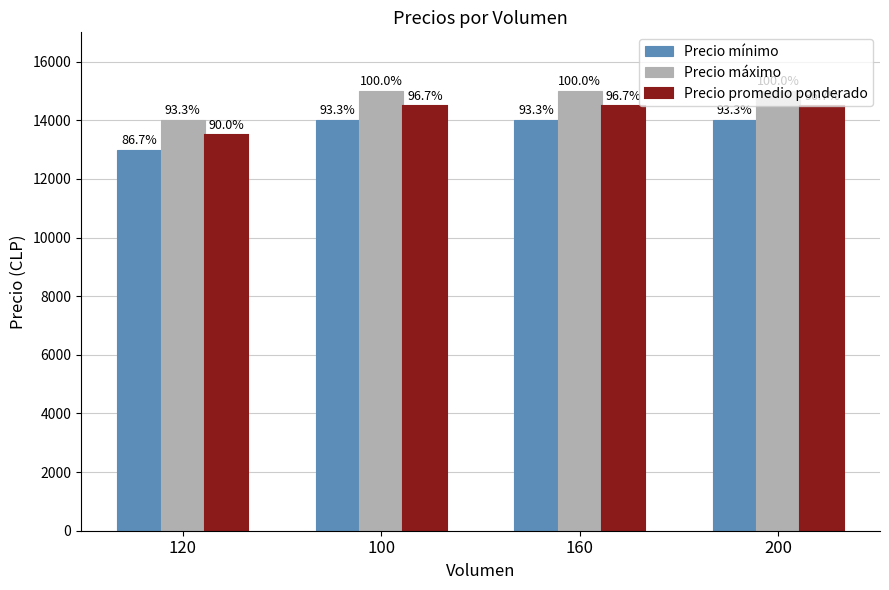

What is the sum of the Precio mínimo values at 160 and 120?

27000